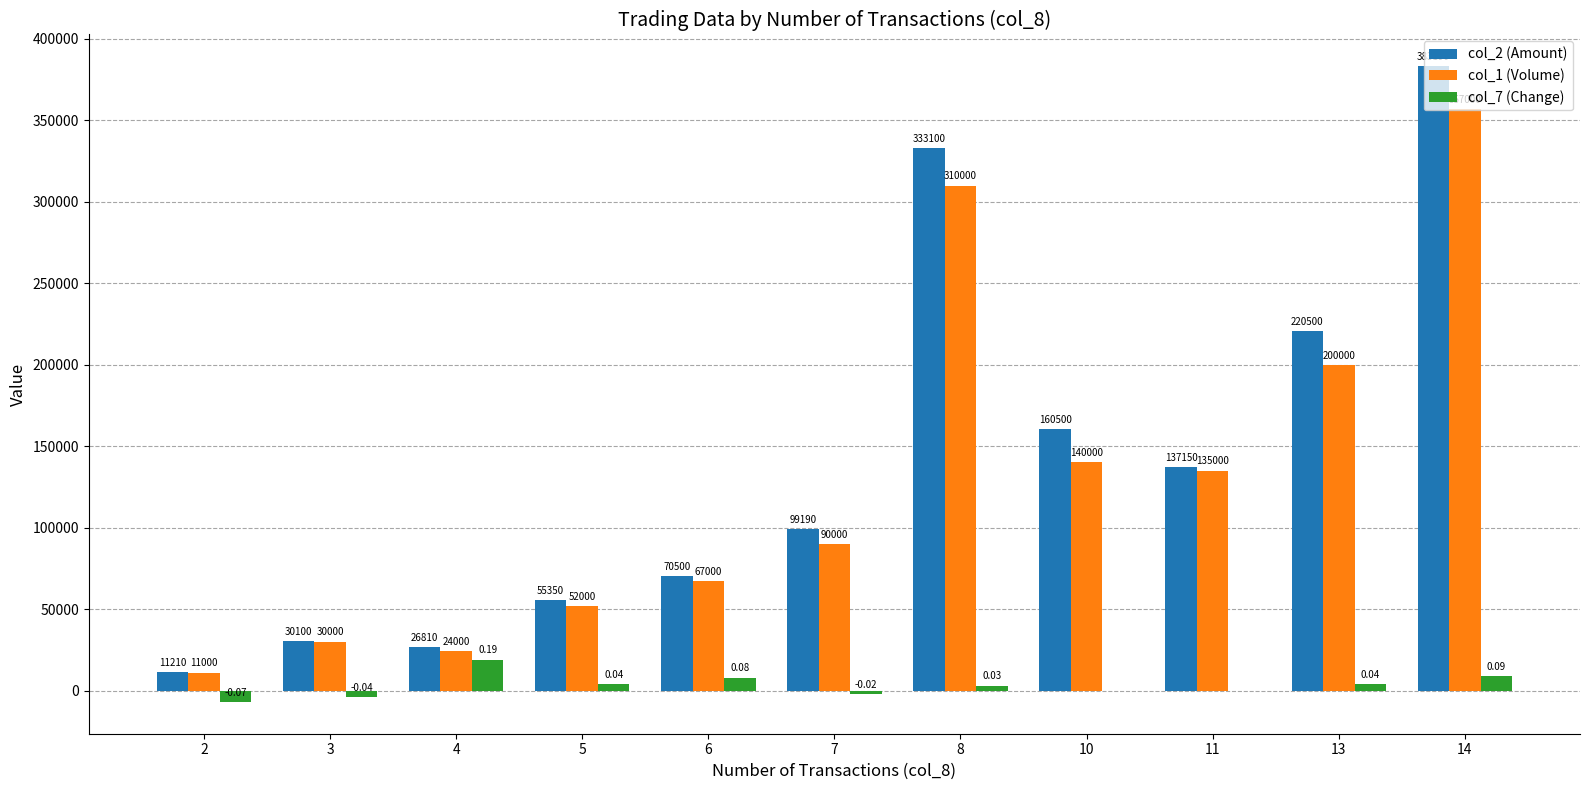

True or false: col_7 (Change) has a value of 4000.0 at 13.

True